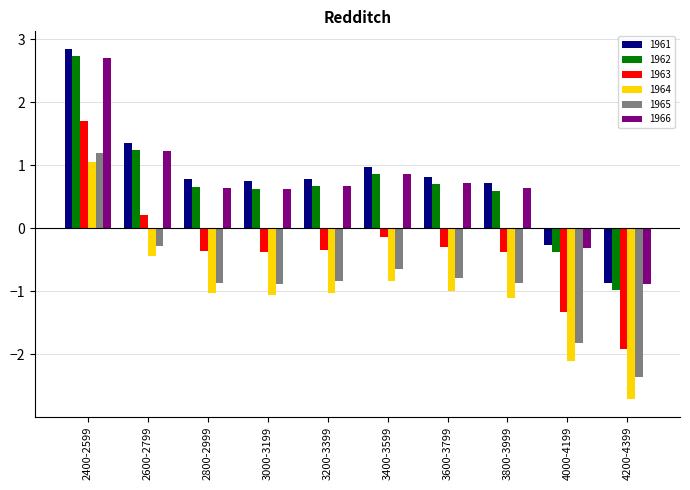

What is the total value across all series at 2800-2999?

-0.1